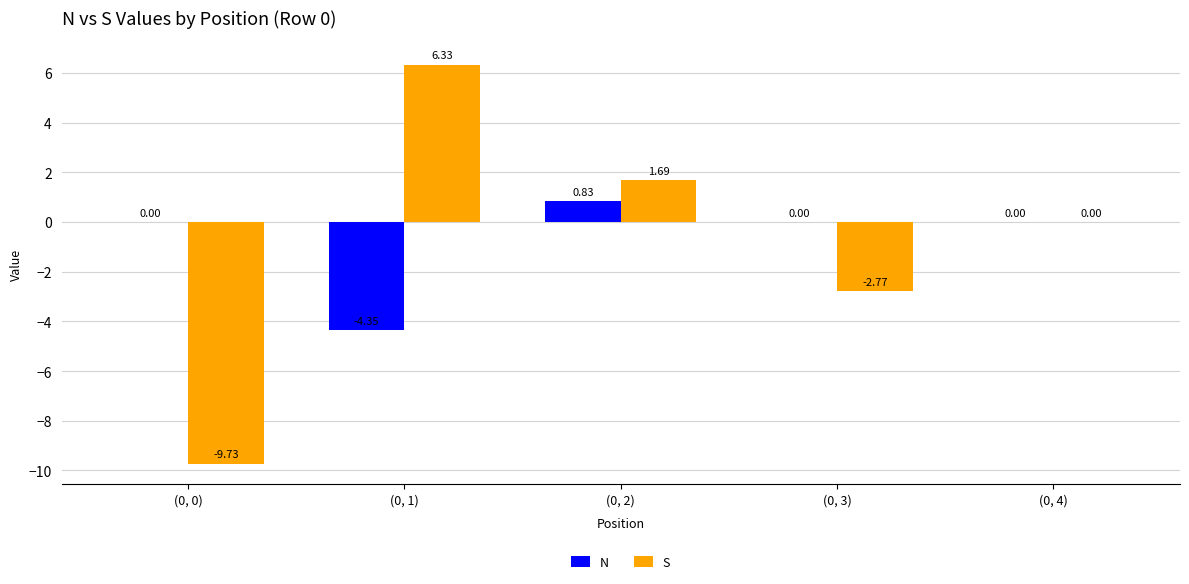

What is the sum of the S values at (0, 2) and (0, 0)?

-8.0